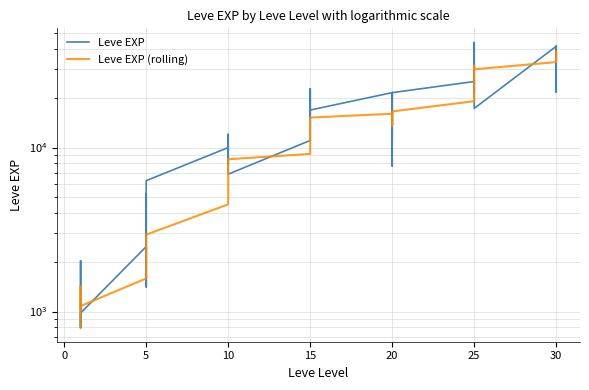

What is the difference between the maximum and second lowest values in the Leve EXP (rolling) series?

37550